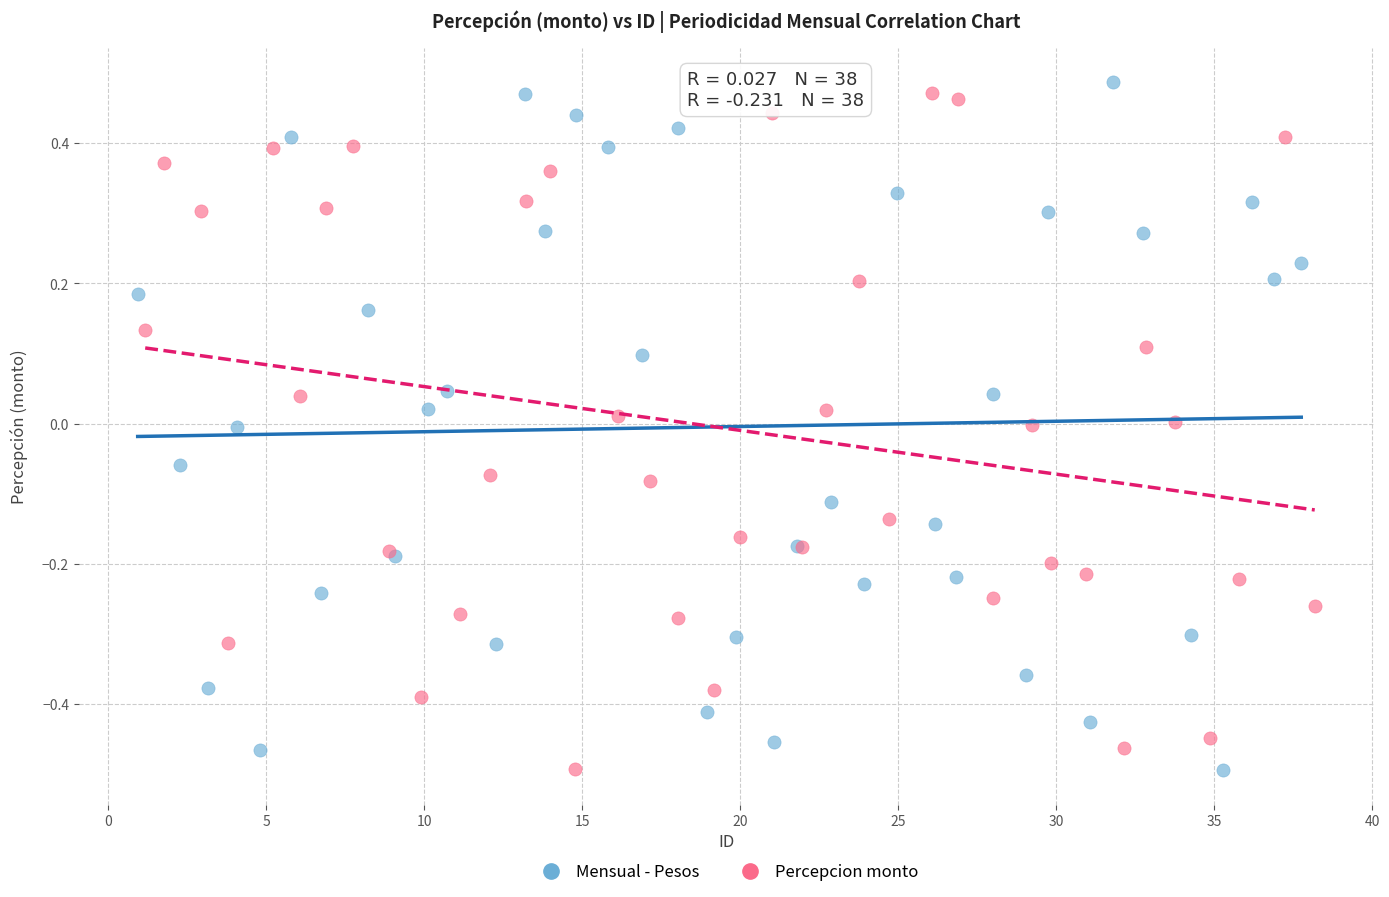

What are all the series names shown in the legend?

Mensual - Pesos, Percepcion monto